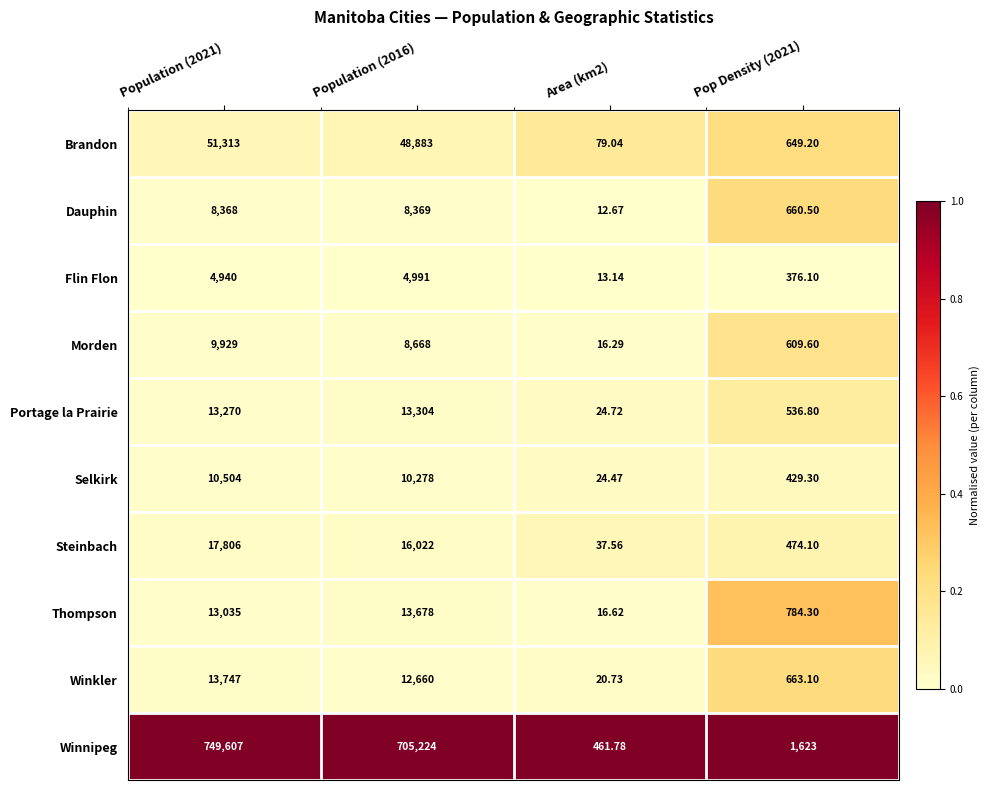

Rank the series by their maximum value, from lowest to highest.

Flin Flon, Dauphin, Morden, Selkirk, Portage la Prairie, Thompson, Winkler, Steinbach, Brandon, Winnipeg